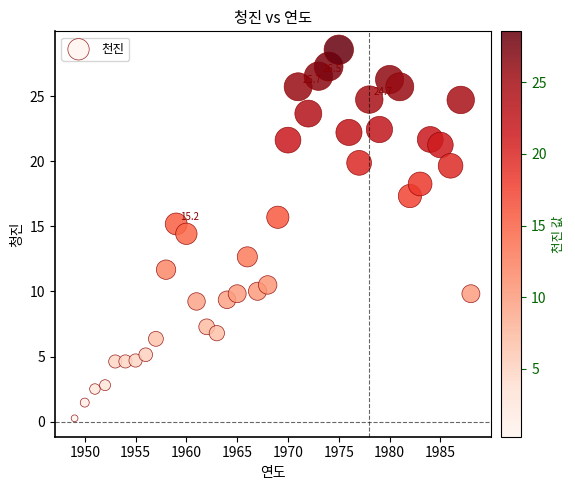

What is the range of Y values (max minus min)?

28.3